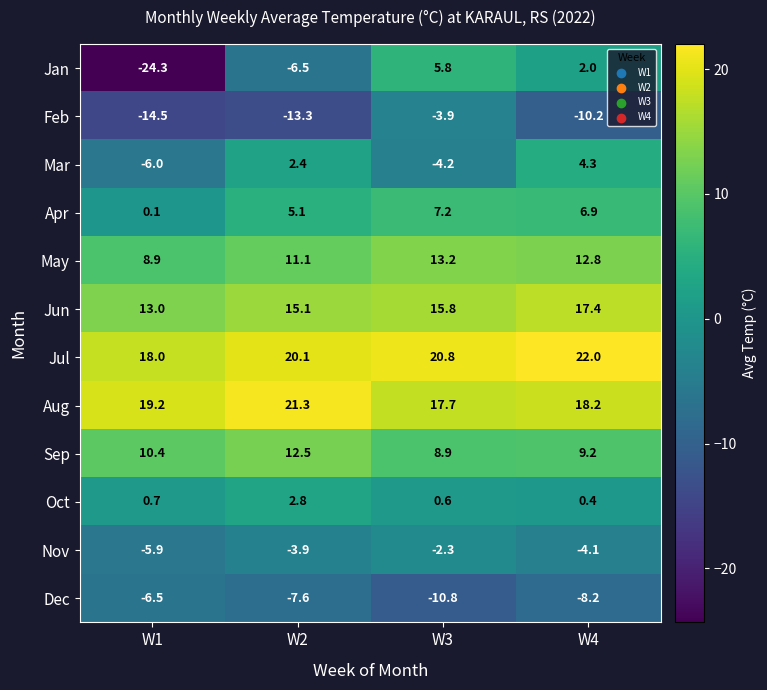

Between W1 and W3, which series saw the biggest shift?

Jan